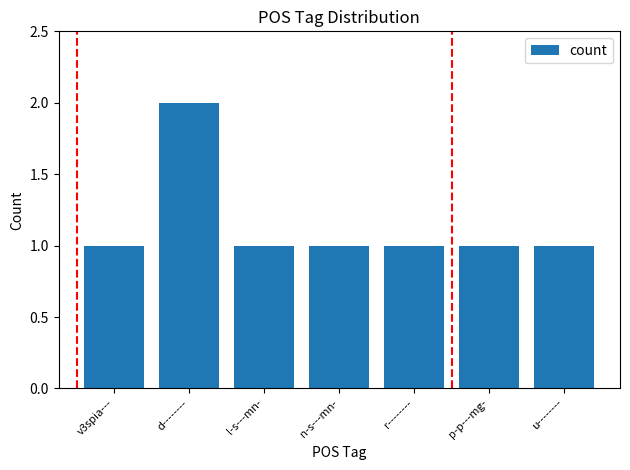

Is it true that the value at d-------- is 2?

True